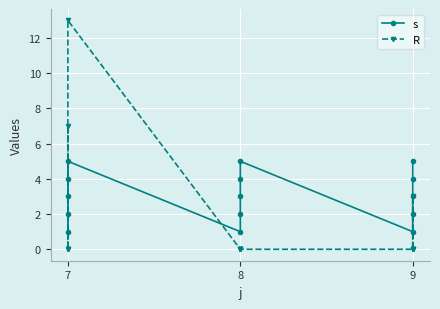

True or false: s has more than 1 interior local peaks.

True